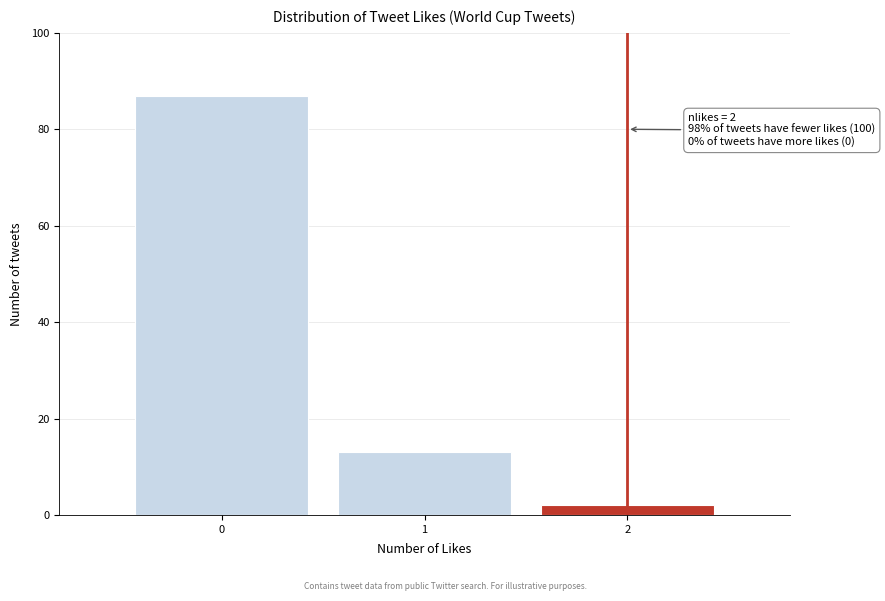

Which range on the x-axis has the tallest bar?

-0.5 to 0.5